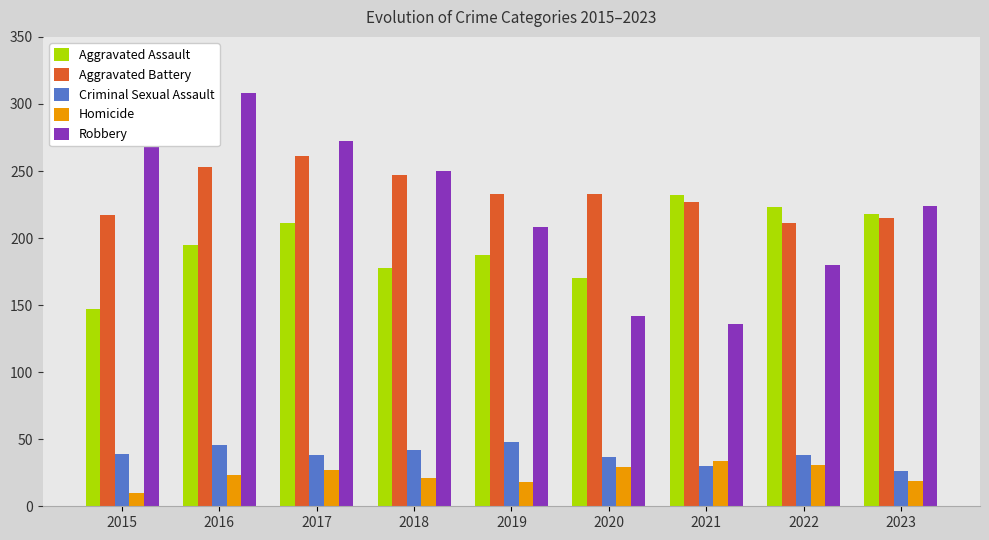

Is it true that Homicide equals 34 at 2021?

True